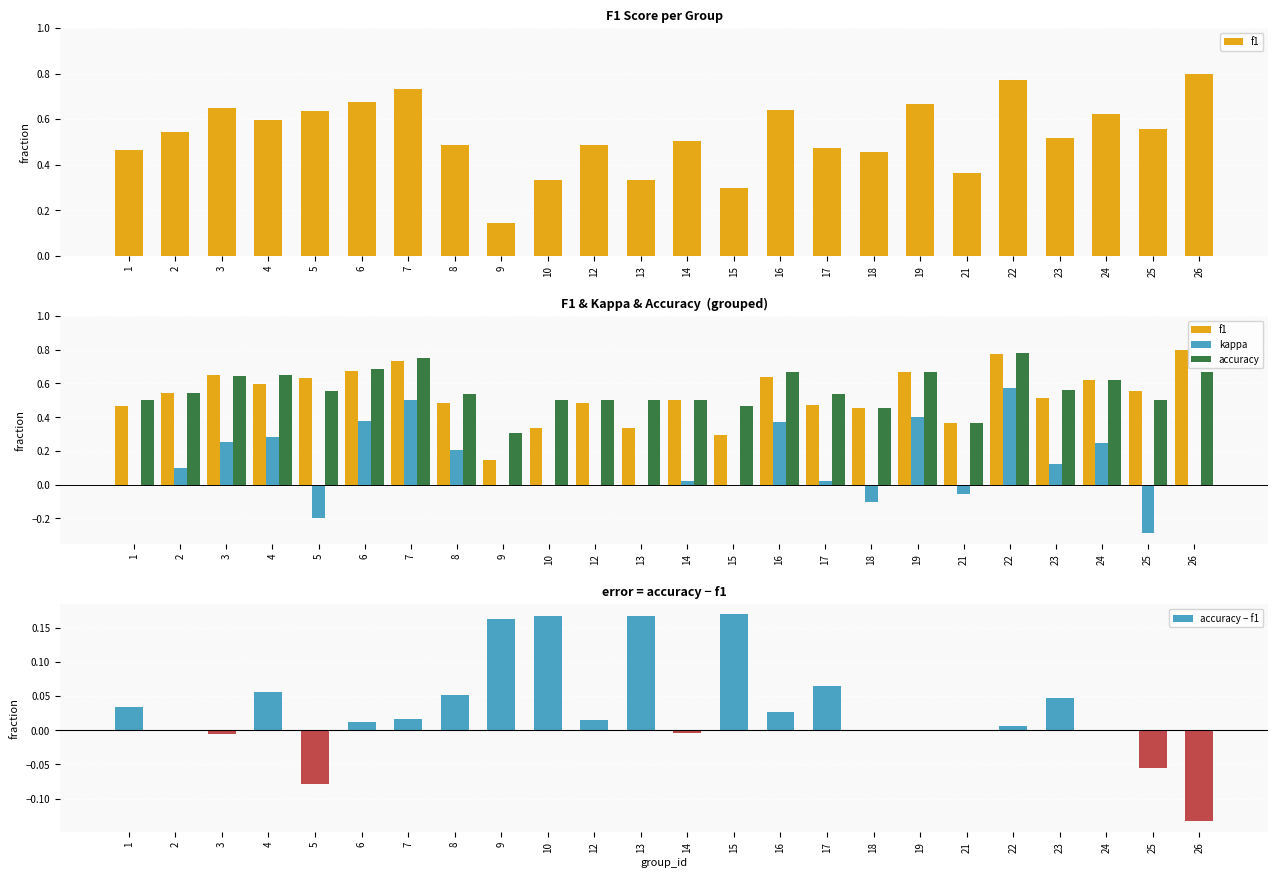

What is the lowest value of the f1 series?

0.1